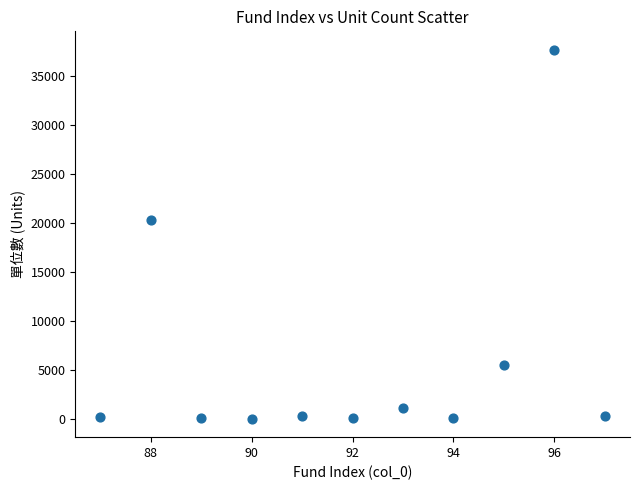

What is the average X value?

92.0